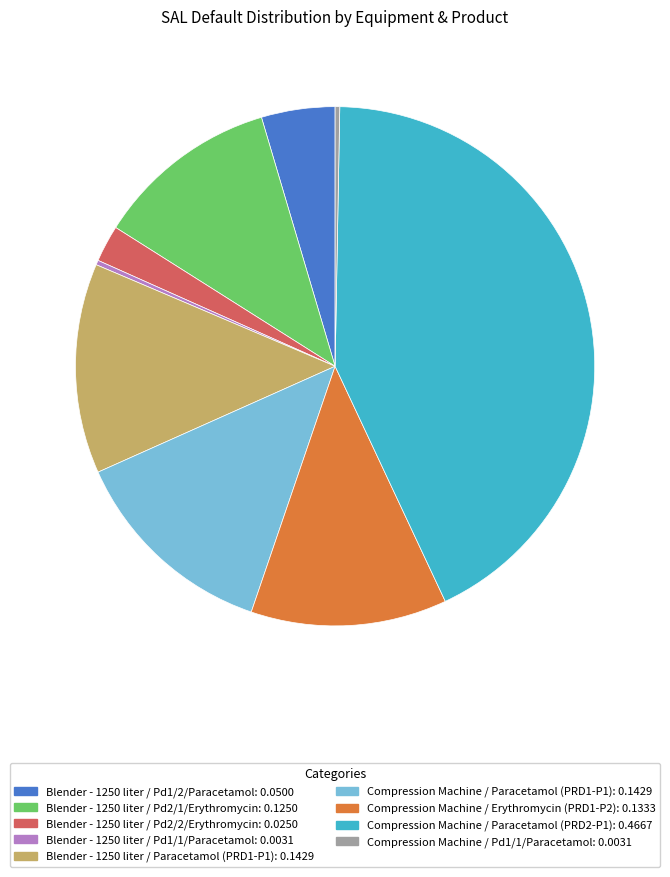

Is there any slice that represents more than half of the pie?

No